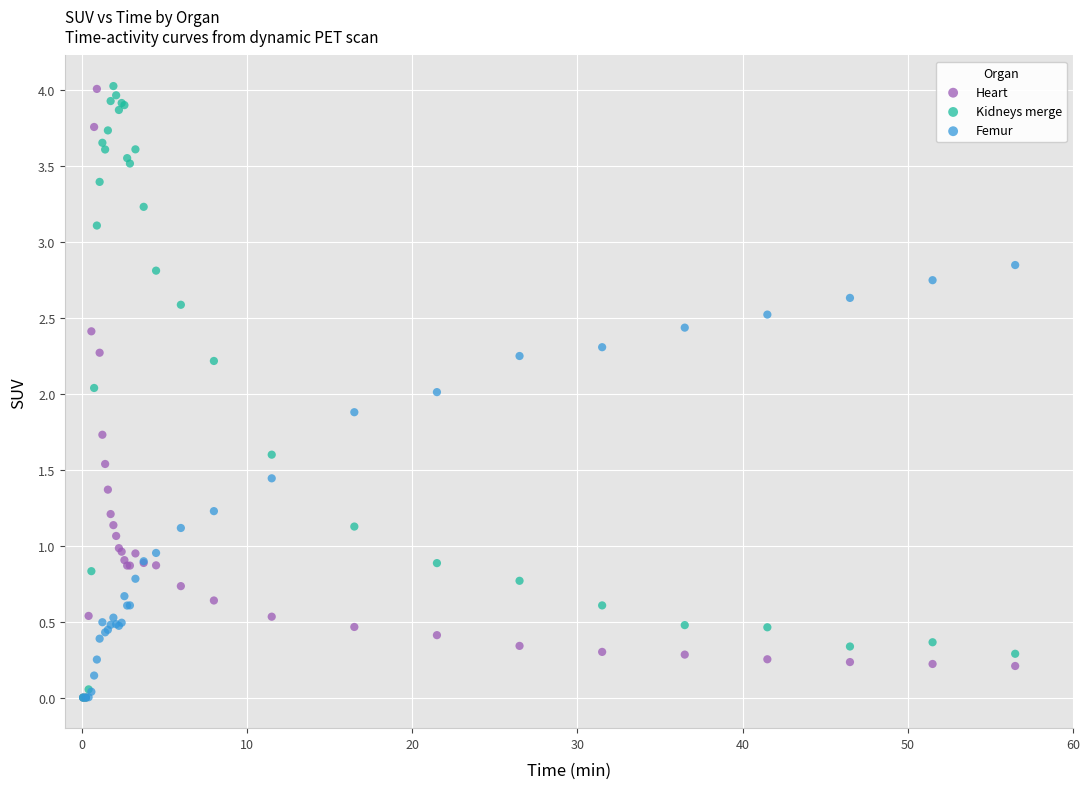

What are all the series names shown in the legend?

Heart, Kidneys merge, Femur